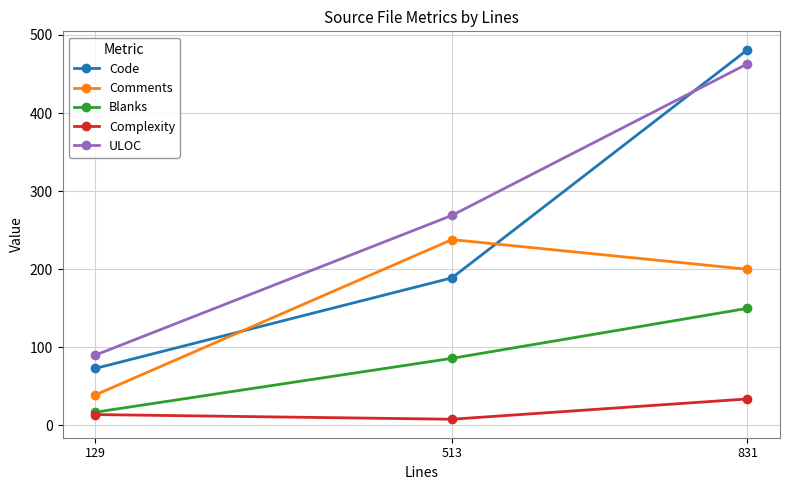

What is the difference between the second highest and minimum values in the Code series?

116